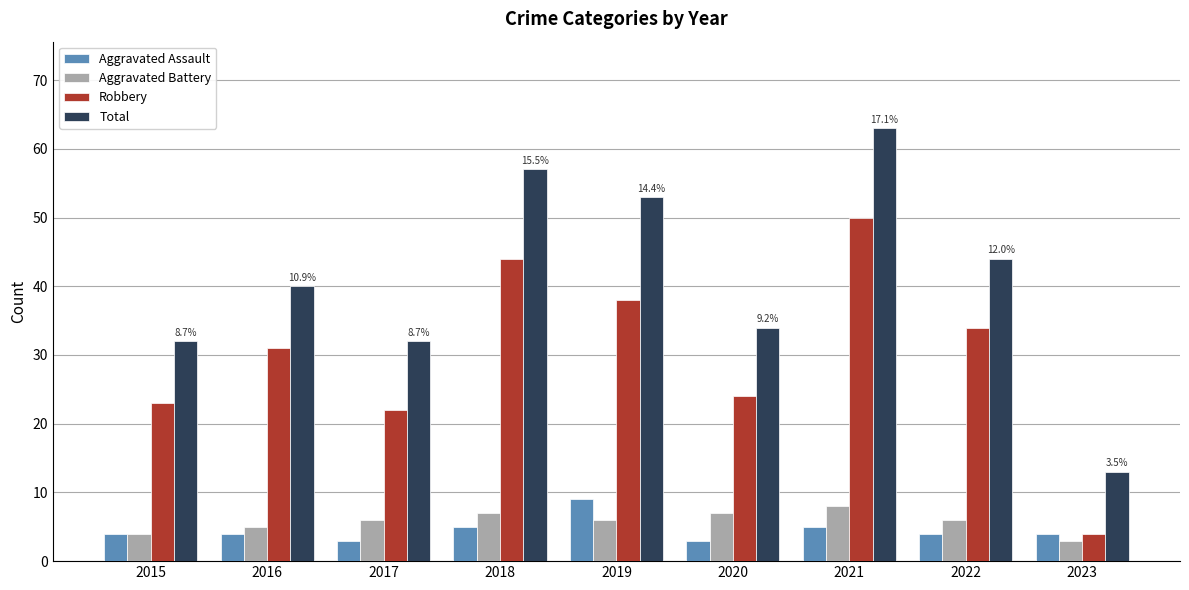

Count the number of categories in the chart.

9